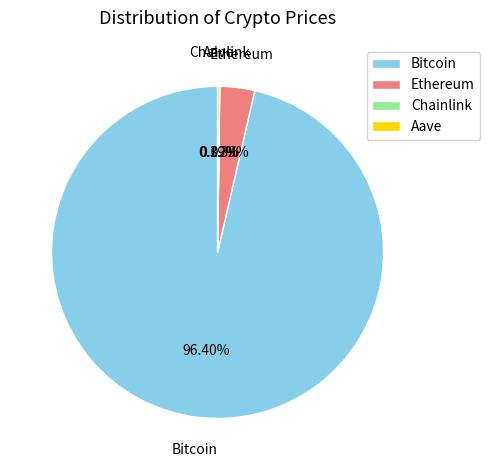

To the nearest percent, what percentage of the pie is Ethereum?

3%